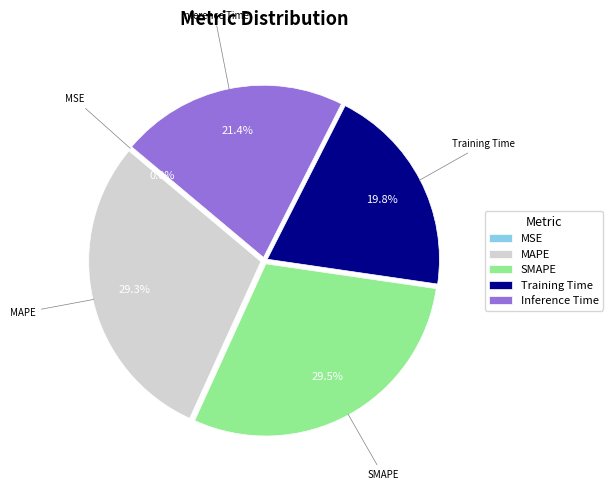

Does any single category account for the majority?

No